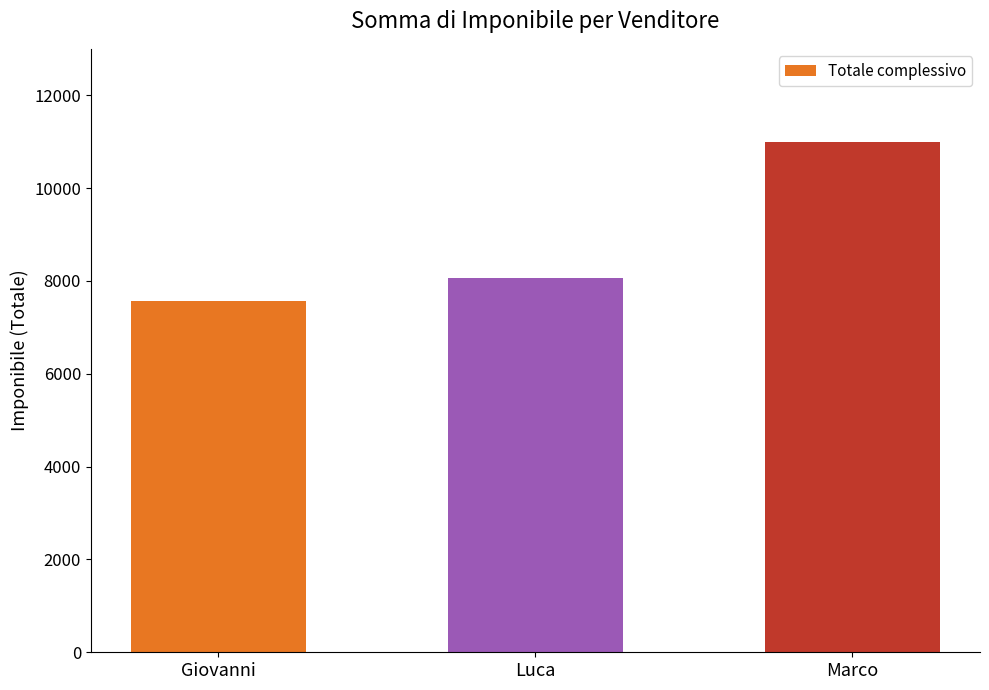

How many bars are there in total?

3